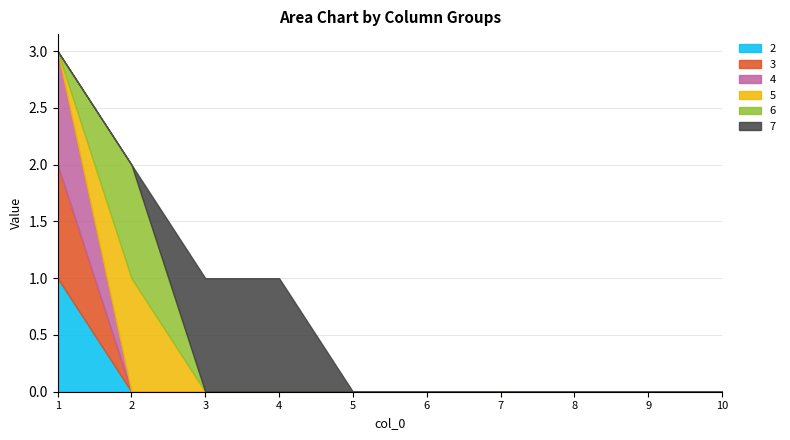

Count the number of categories in the chart.

10